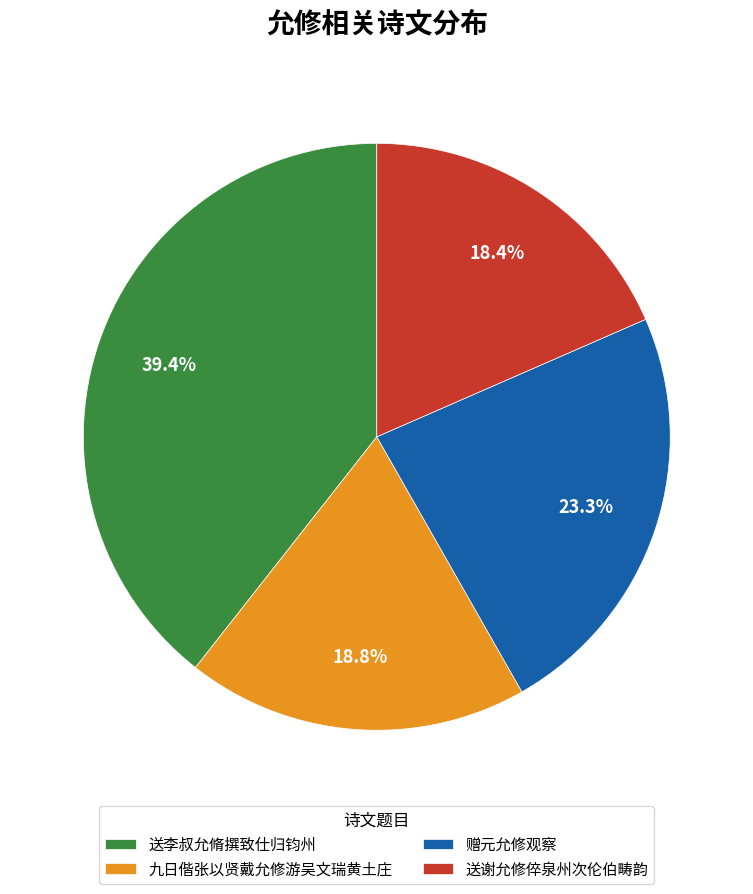

To the nearest percent, what is the difference between the largest and smallest slice percentages?

21%